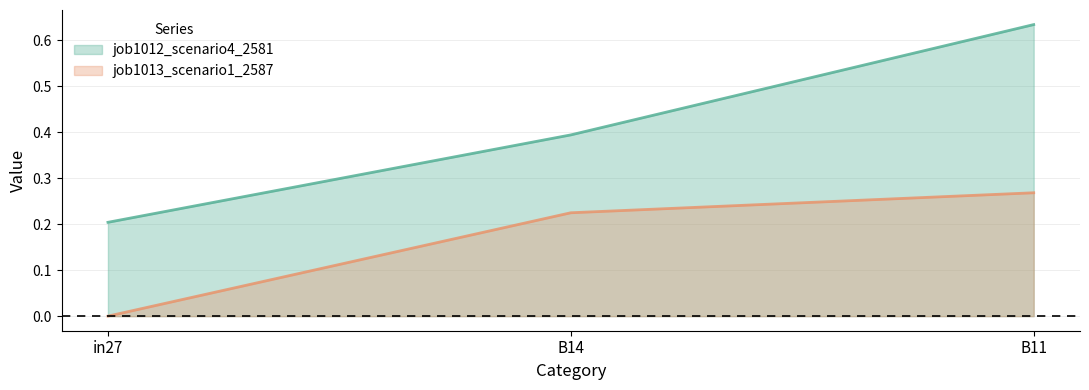

Rank the series by their average value, from highest to lowest.

job1012_scenario4_2581, job1013_scenario1_2587